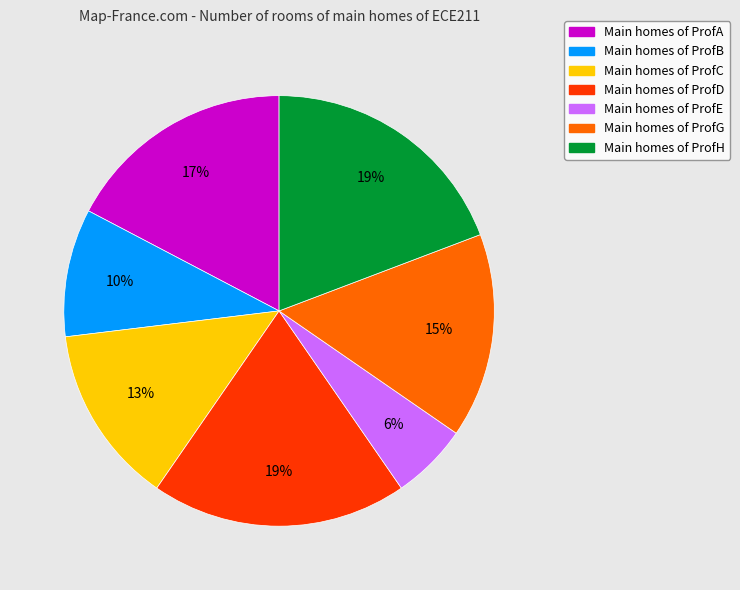

Which slice is the smallest?

Main homes of ProfE